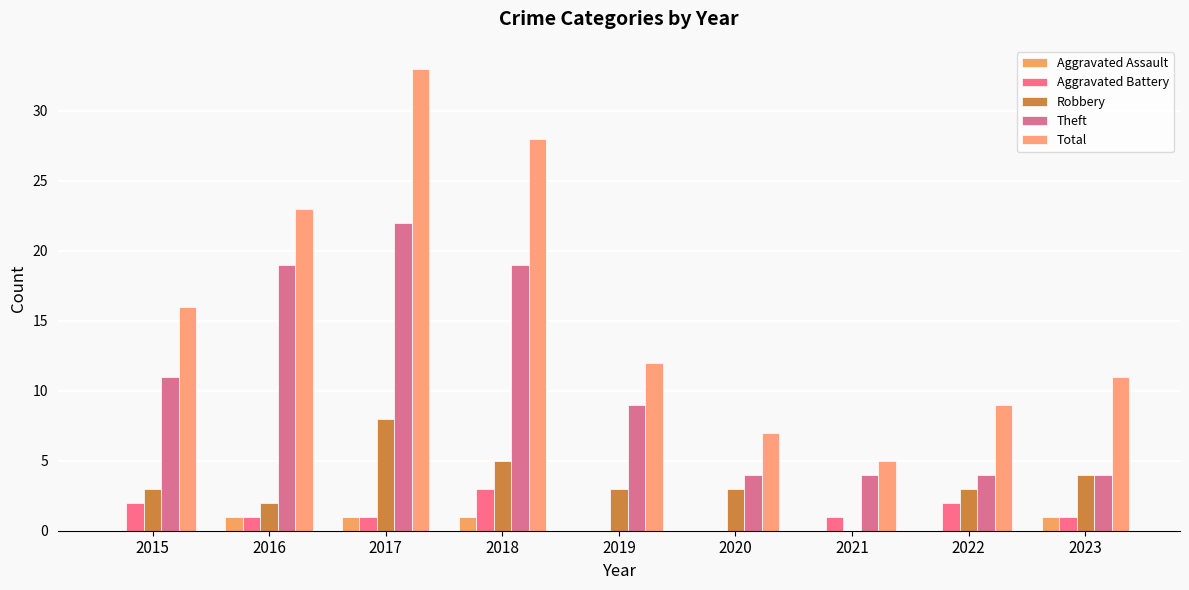

How many categories are shown in the chart?

9